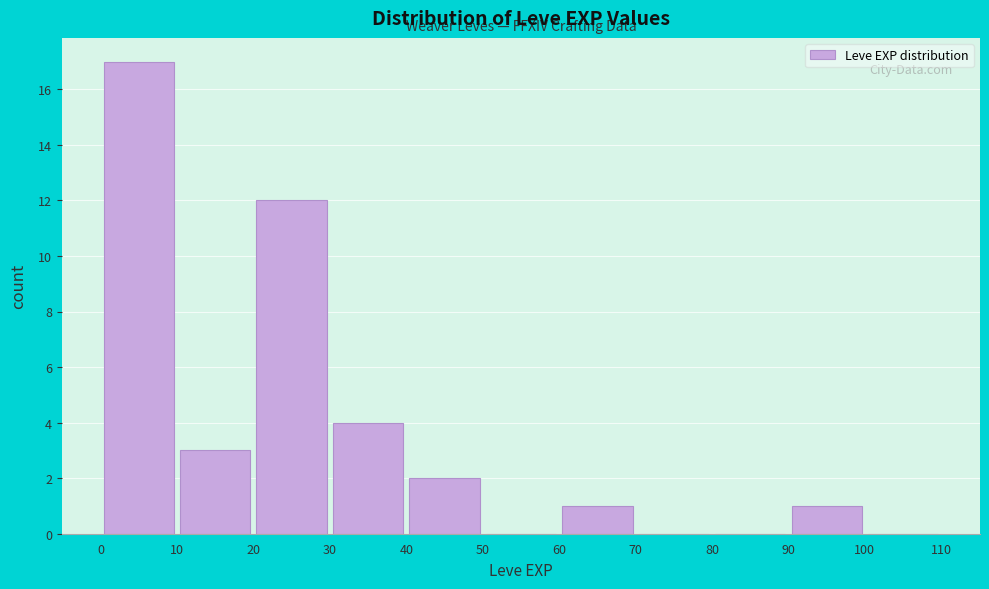

Which range on the x-axis has the tallest bar?

0 to 10